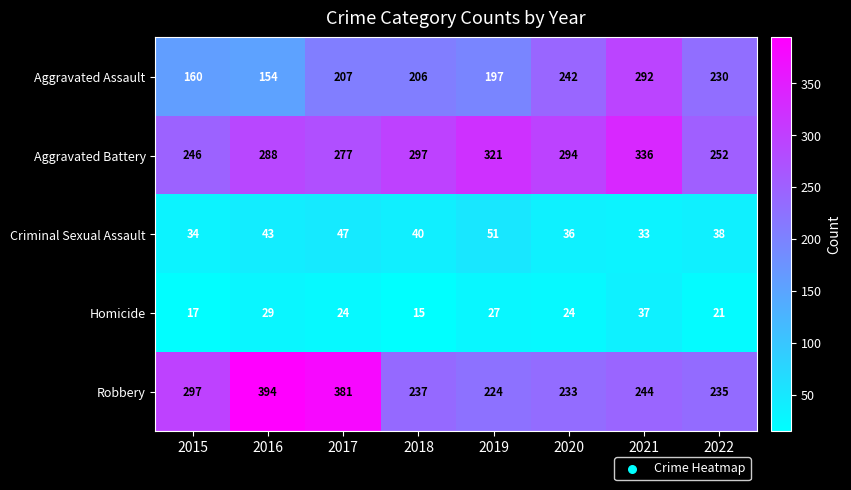

Between 2017 and 2019, which series saw the biggest shift?

Robbery